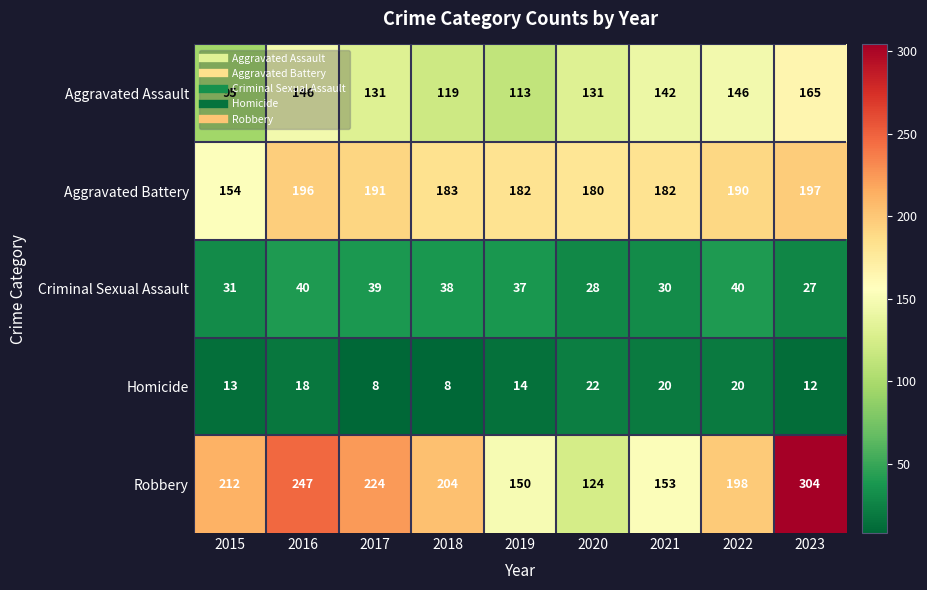

How many distinct data groups are displayed?

5